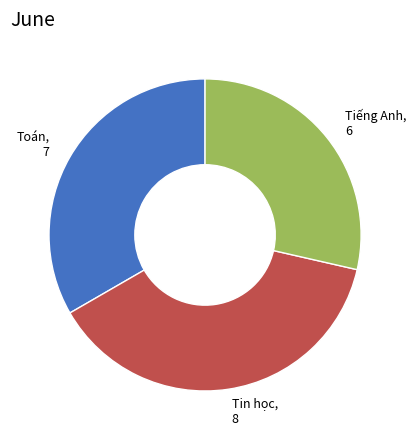

Is Toán the majority of the pie?

No